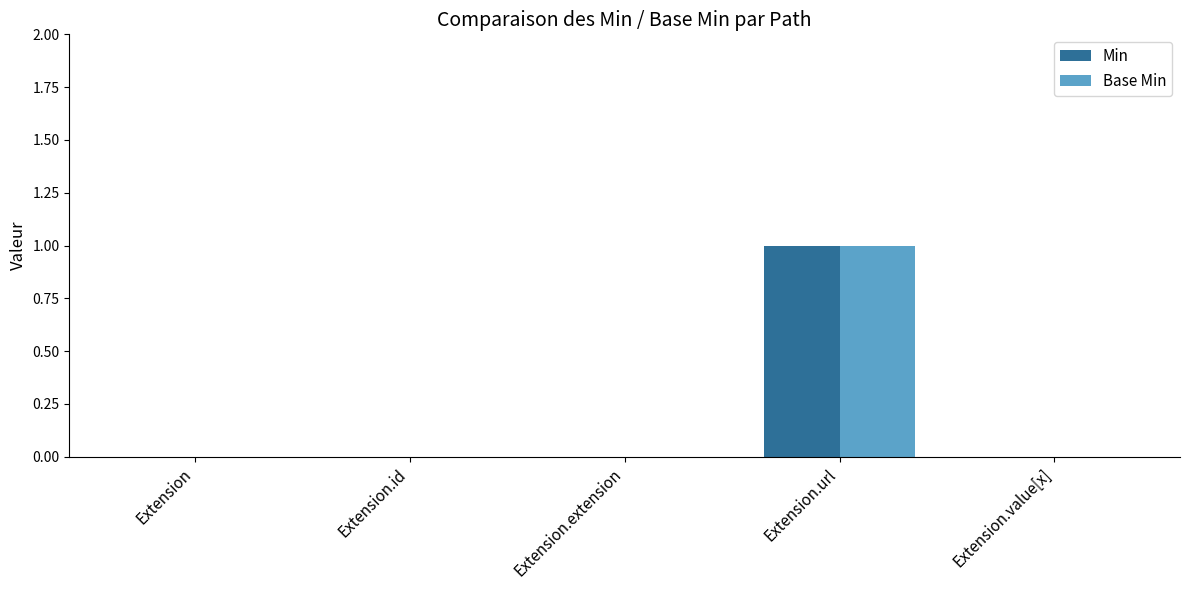

Is it true that Base Min equals 0 at Extension?

True